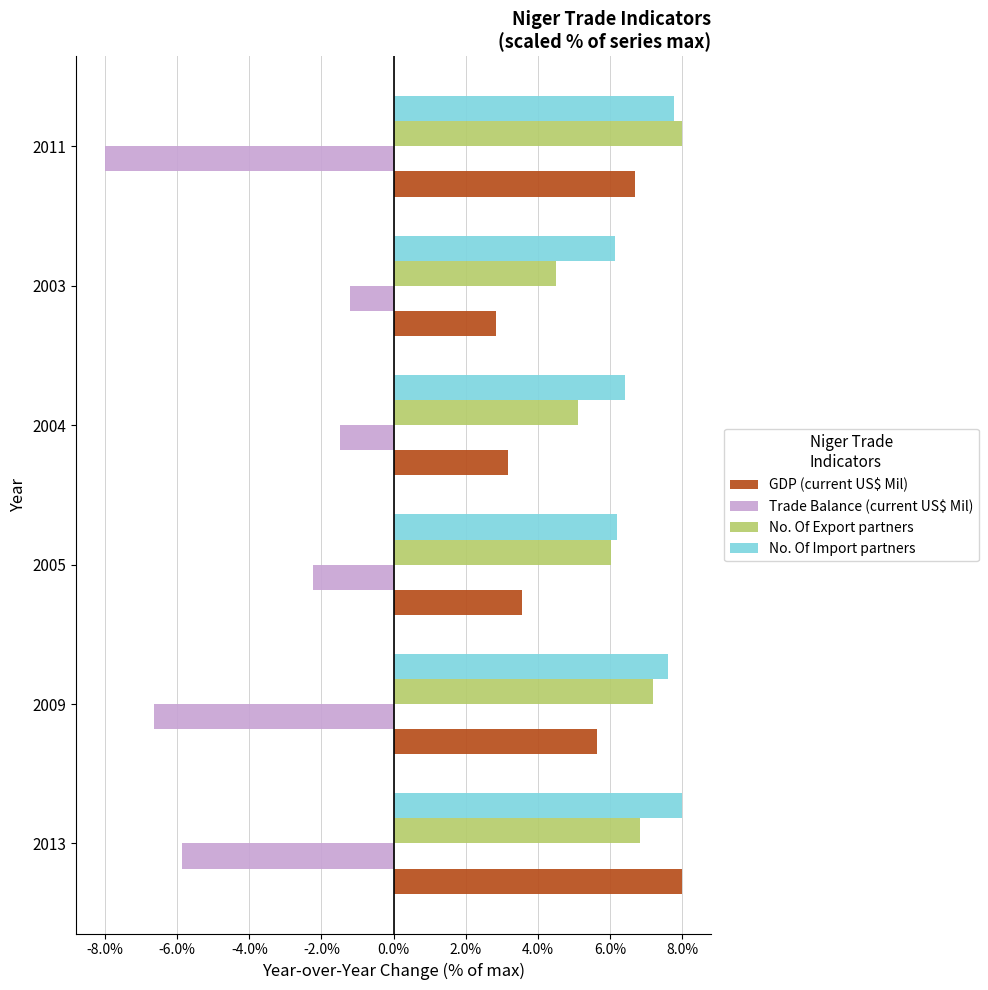

What is the spread (max minus min) of values at 2004?

7.9